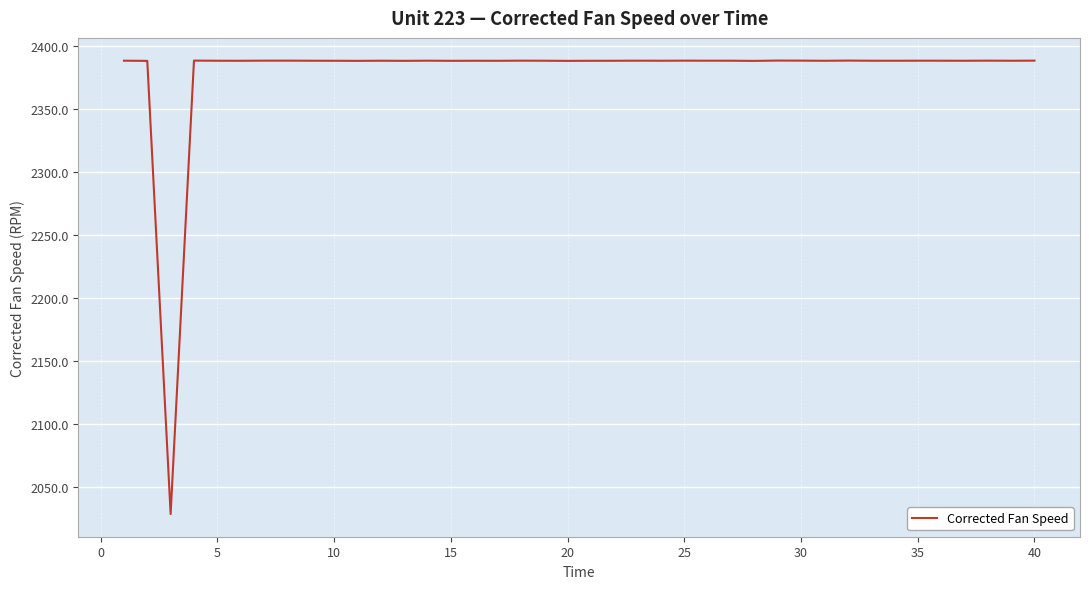

What is the maximum value shown in the chart?

2388.1